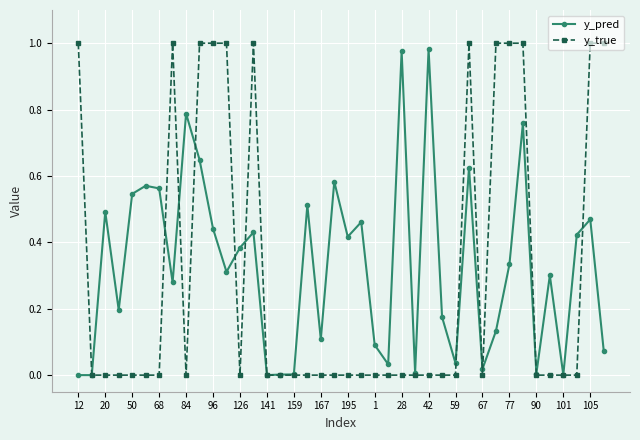

How many series are shown in this chart?

2